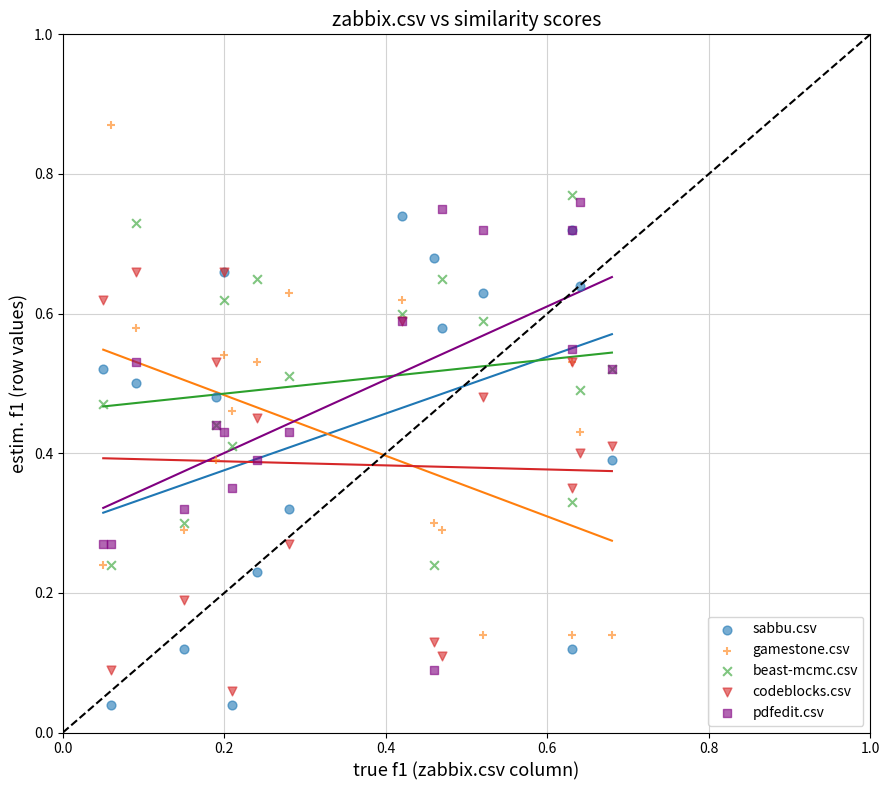

Which series reaches the maximum Y coordinate?

gamestone.csv